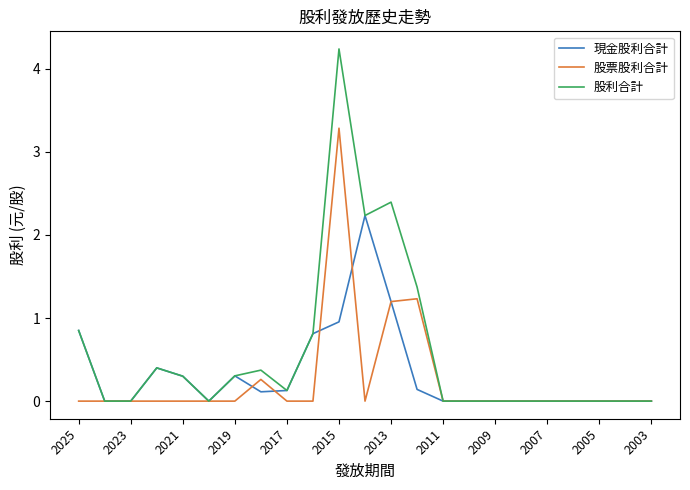

Which series has the widest spread of values?

股利合計